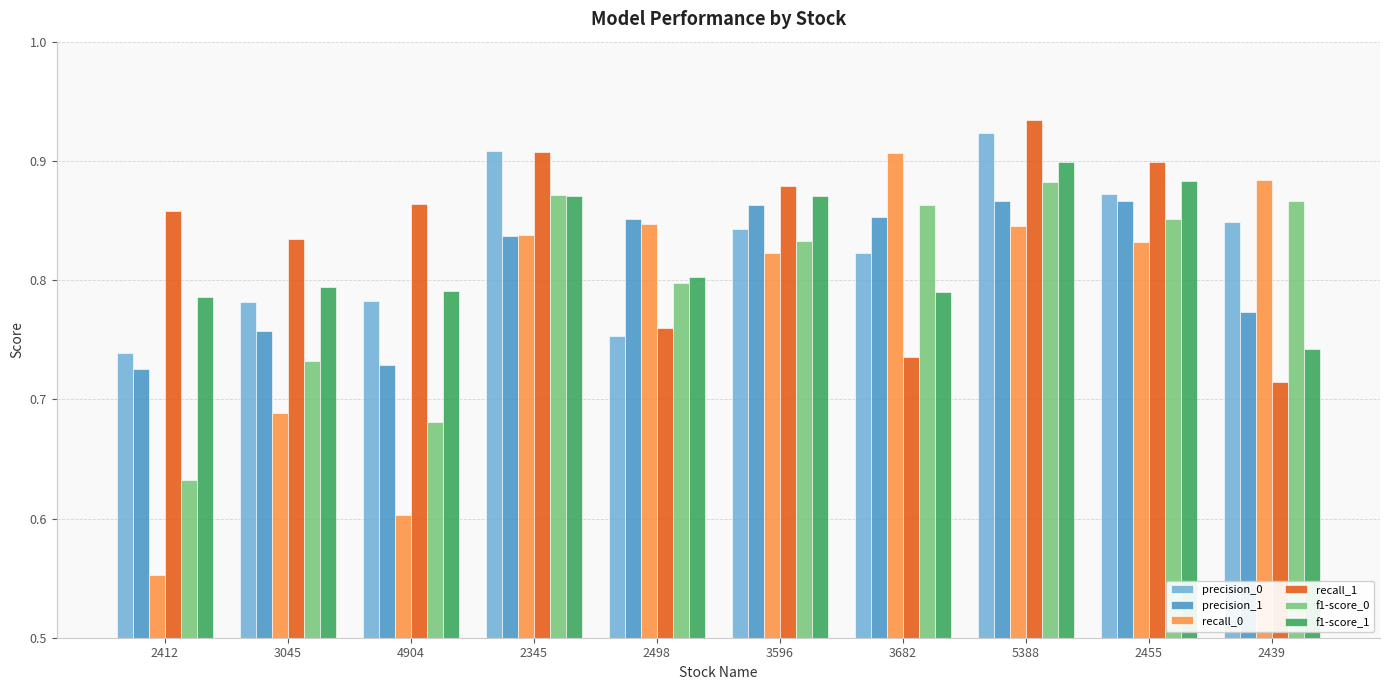

At which label does precision_0 reach its peak?

5388